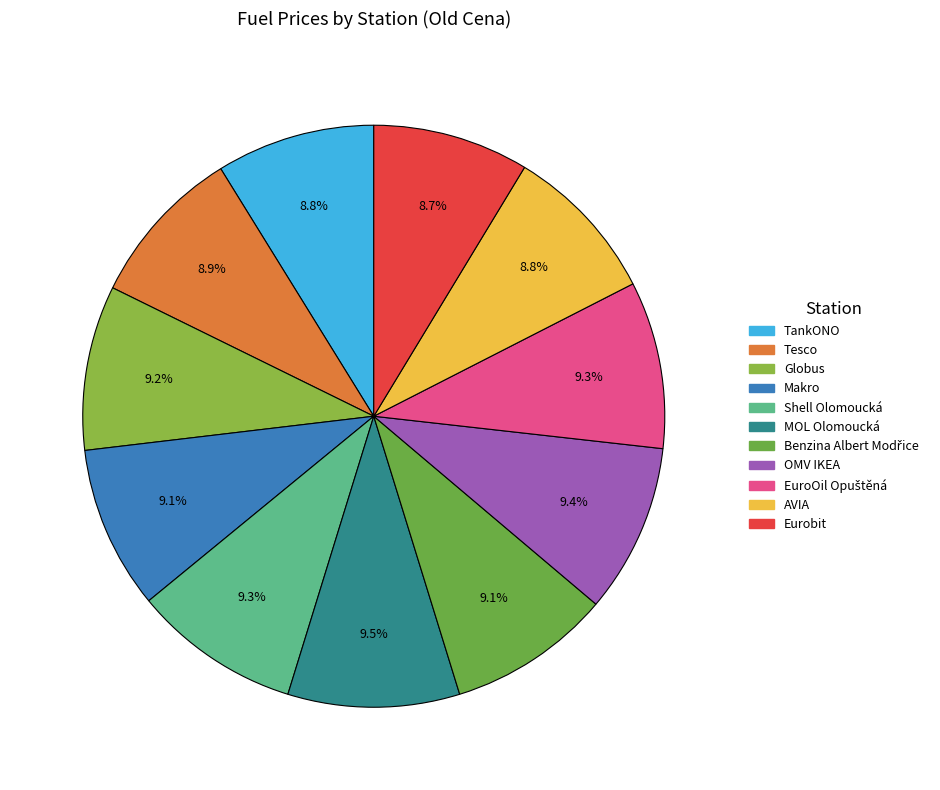

To the nearest percent, what portion does Globus represent?

9%